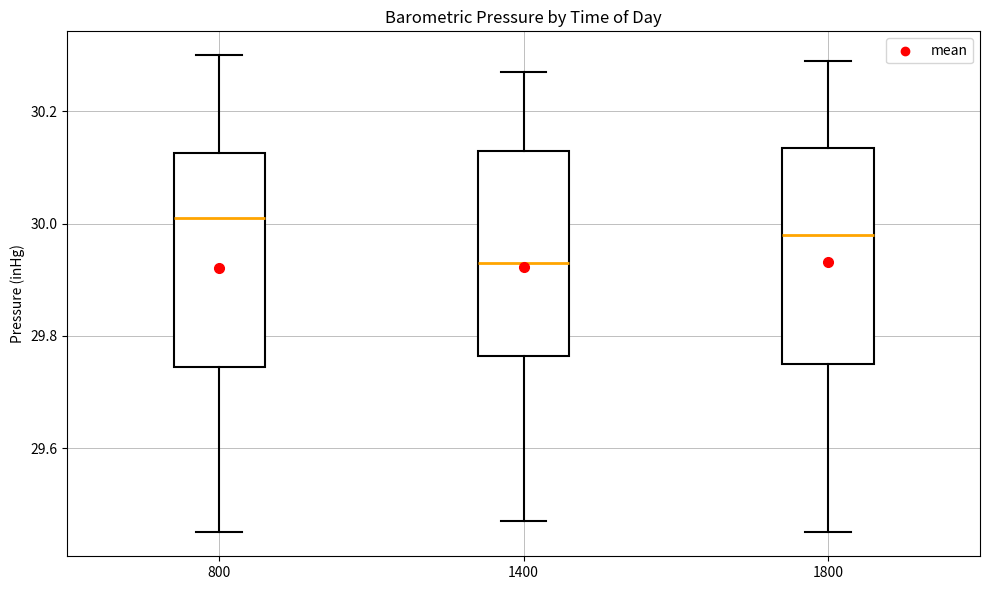

Reading left to right, read every box against the y-axis: the position of its median line, the range the box covers, and the ends of its whiskers. The values are not printed on the chart, so give them approximately, as read against the axis.

800: median 30.02, box 29.74 to 30.12, whiskers 29.46 to 30.30
1400: median 29.94, box 29.76 to 30.14, whiskers 29.48 to 30.28
1800: median 29.98, box 29.76 to 30.14, whiskers 29.46 to 30.30